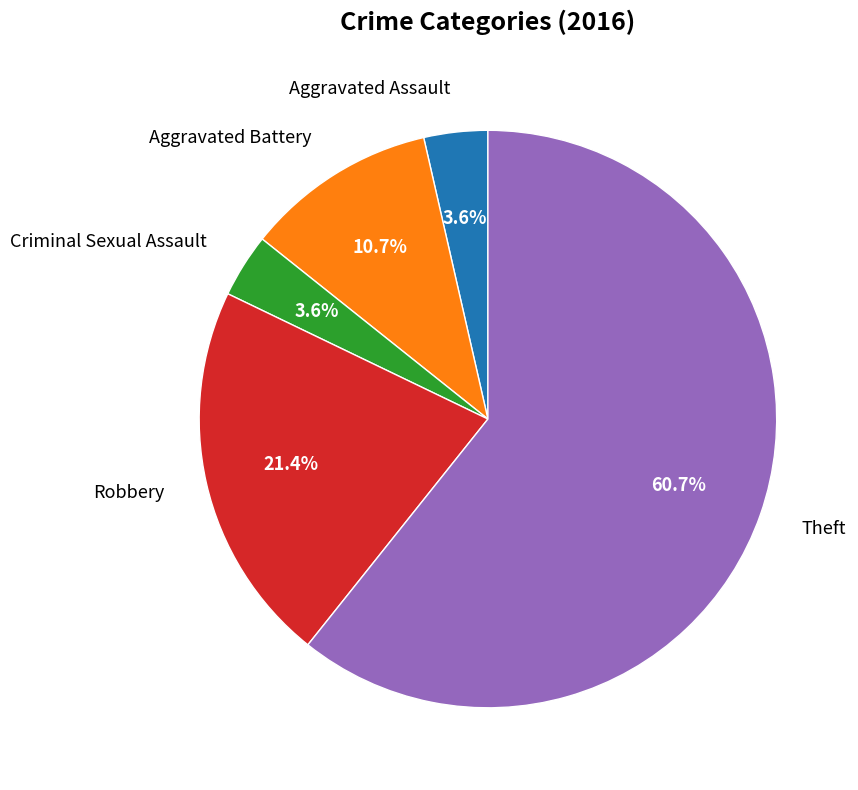

How many slices are in this pie chart?

5